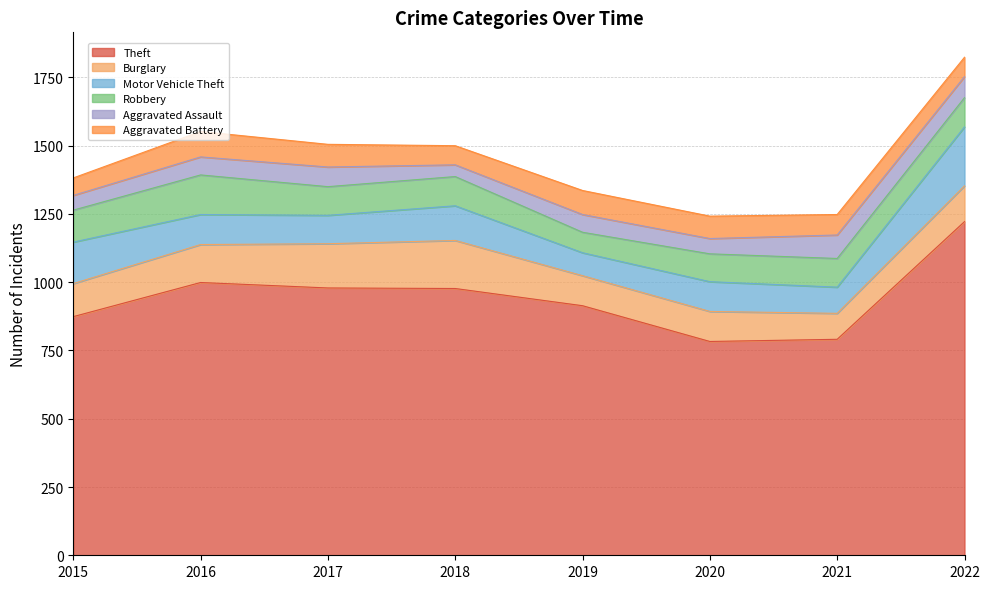

The value of Burglary at 2020 is 57. True or false?

False